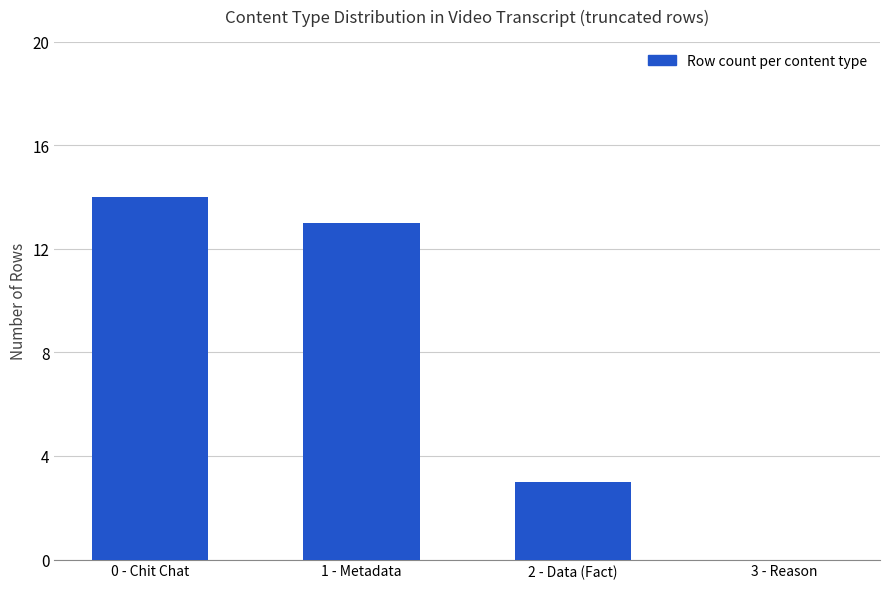

The value at 0 - Chit Chat is 14. True or false?

True